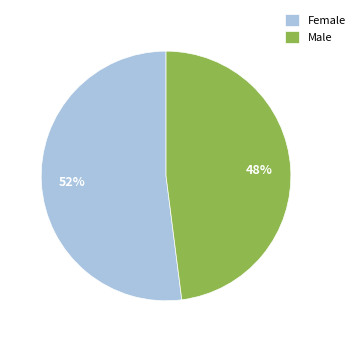

The Male slice represents 48% of the pie. True or false?

True